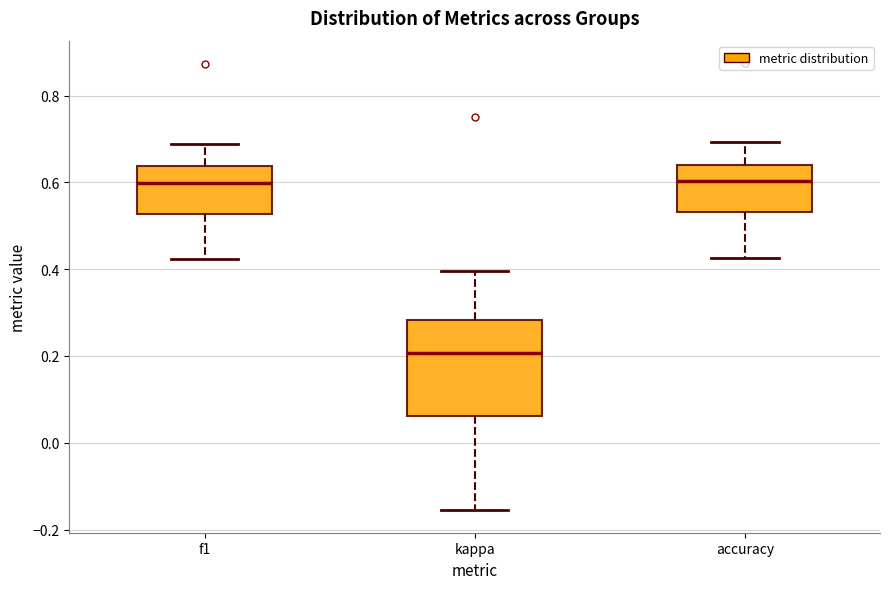

Which box's median line is the lowest?

kappa